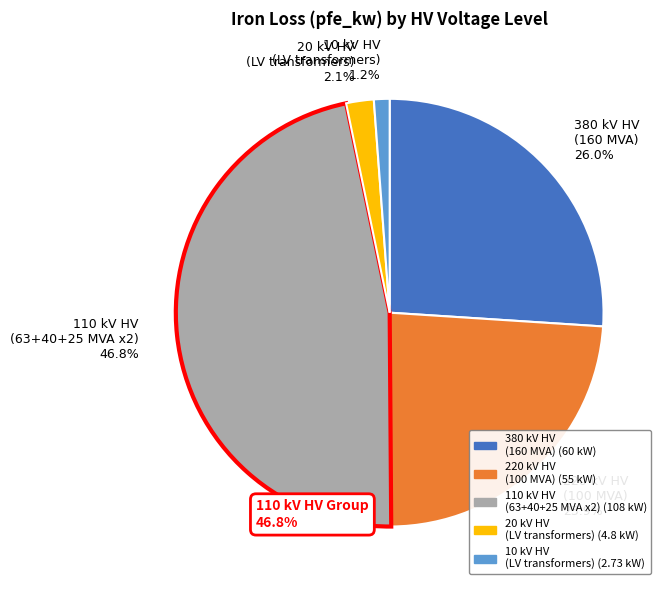

Between 380 kV HV (160 MVA) and 10 kV HV (LV transformers), which is larger?

380 kV HV (160 MVA)